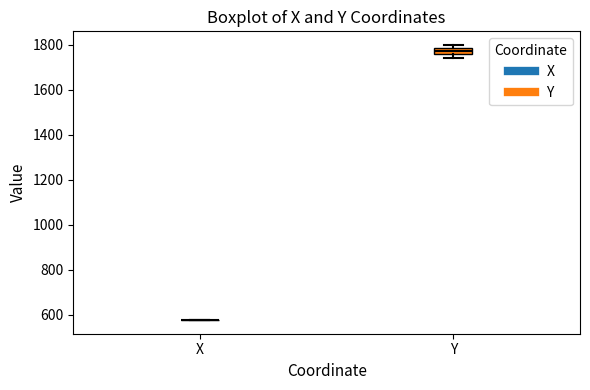

Comparing the boxes themselves (not the whiskers), which one is the tallest?

Y